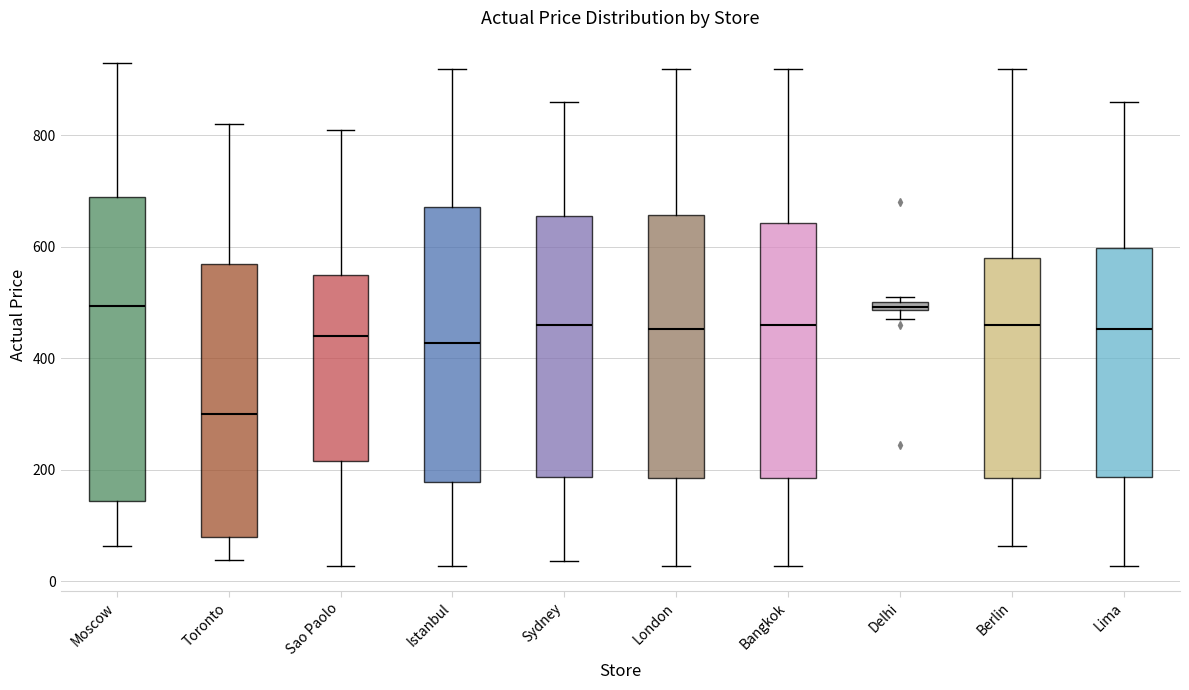

Which box is the tallest, from its lower edge to its upper edge?

Moscow